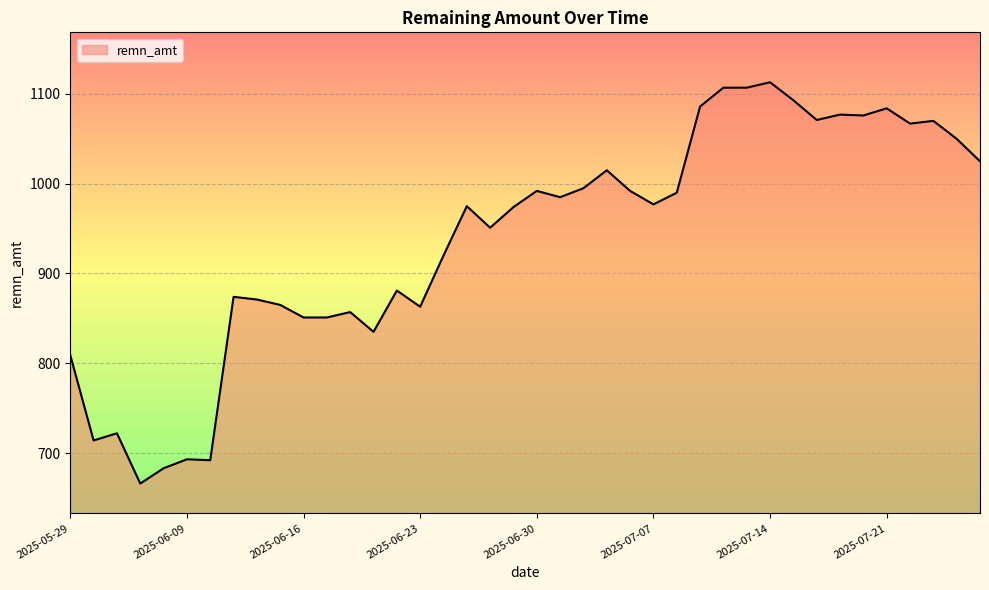

What is the smallest value displayed?

666